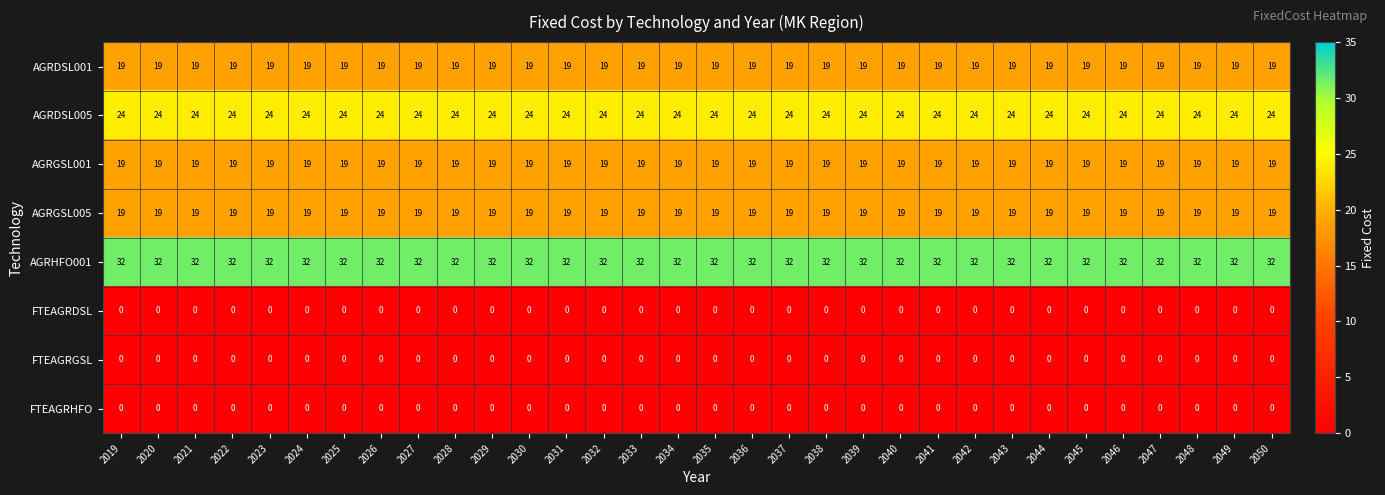

Read the AGRDSL005 value at 2036.

24